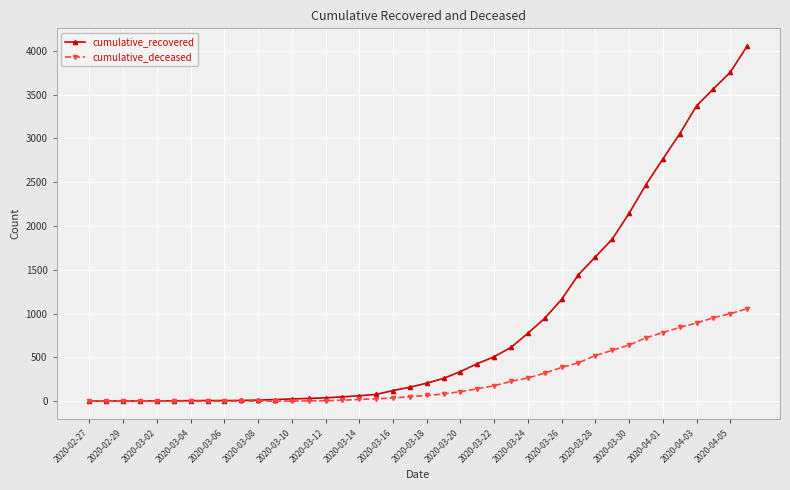

Rank the series by their average value, from highest to lowest.

cumulative_recovered, cumulative_deceased